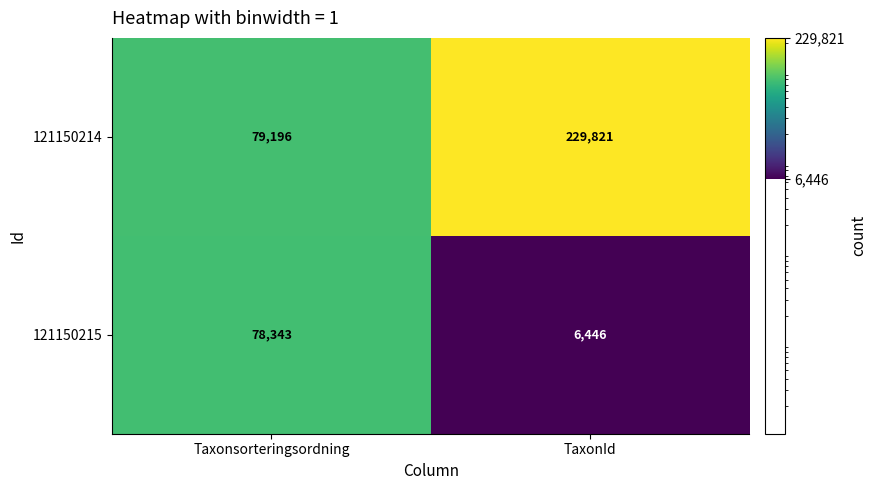

What is the difference between the highest and lowest values at TaxonId?

223375